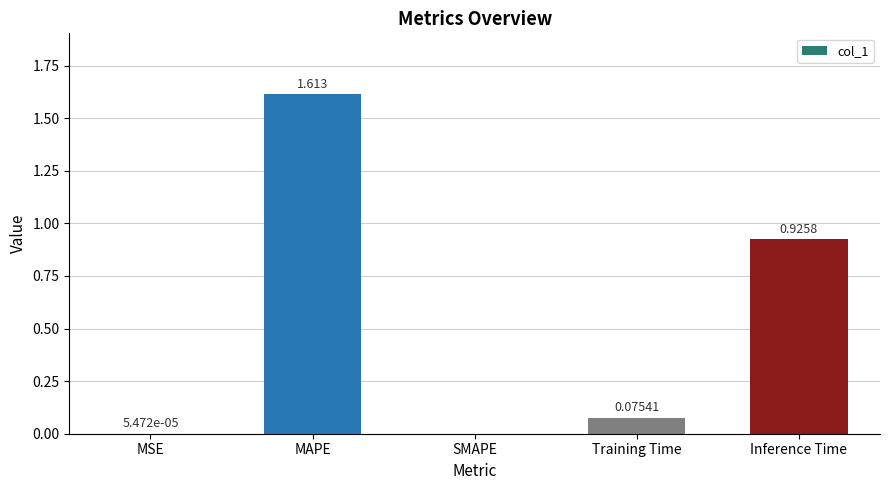

What is the difference between the values at MAPE and Inference Time?

0.7